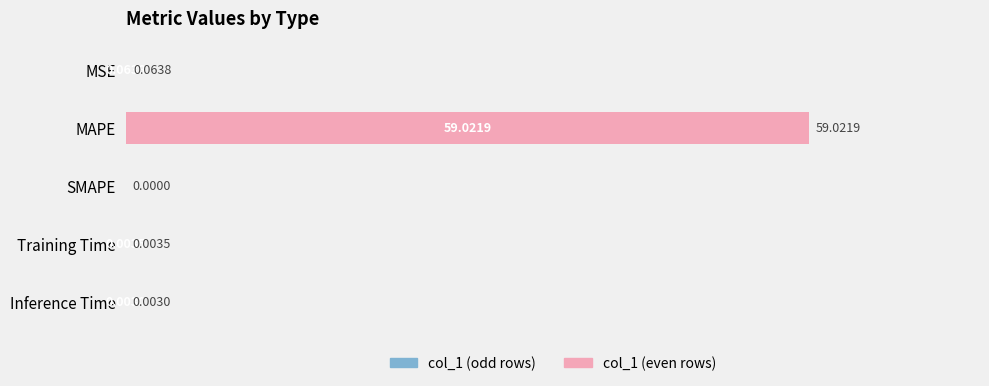

At which label is the value closest to 29?

MSE